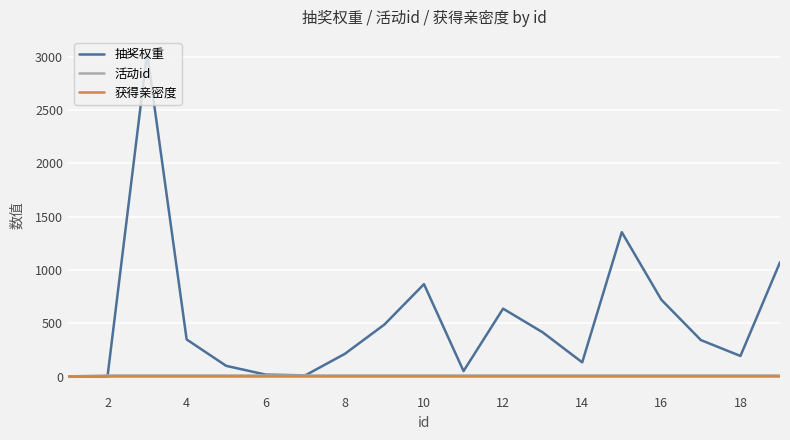

What is the greatest value displayed?

3035